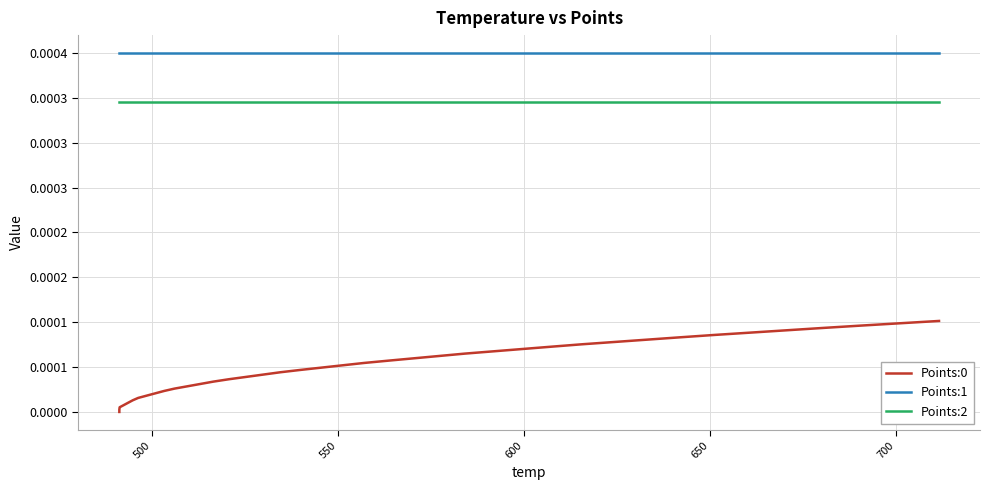

Does the chart display data point markers on the line(s)?

No